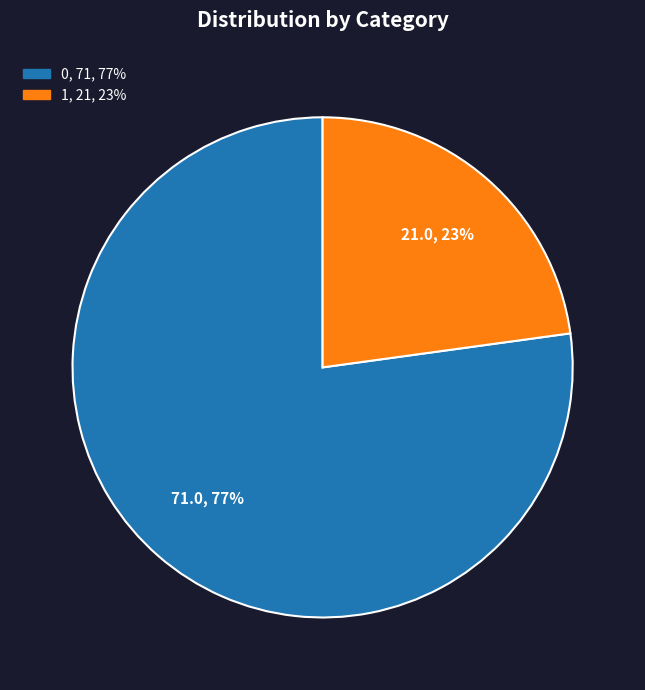

How many slices are in this pie chart?

2